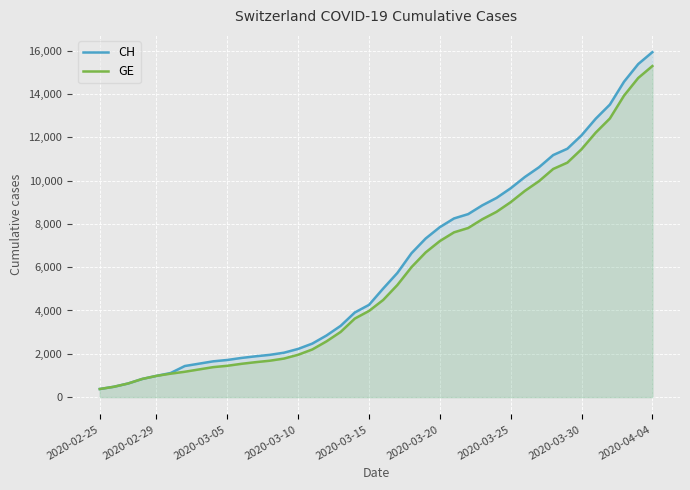

Which series has the largest total across all categories?

CH